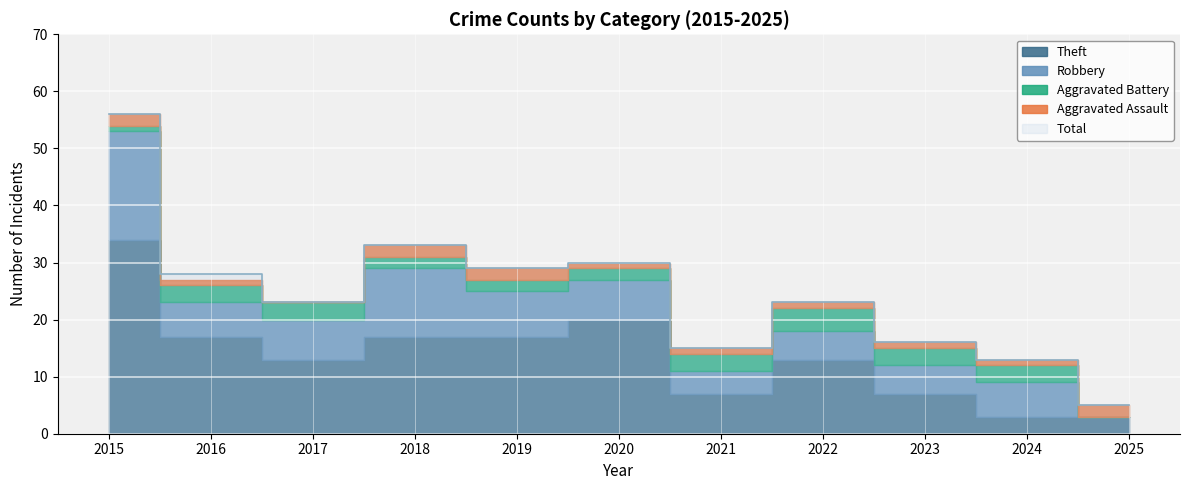

Reading left to right, list all the values displayed in this chart.

Aggravated Assault: 2	1	0	2	2	1	1	1	1	1	2
Aggravated Battery: 1	3	3	2	2	2	3	4	3	3	0
Robbery: 19	6	7	12	8	7	4	5	5	6	0
Theft: 34	17	13	17	17	20	7	13	7	3	3
Total: 56	28	23	33	29	30	15	23	16	13	5